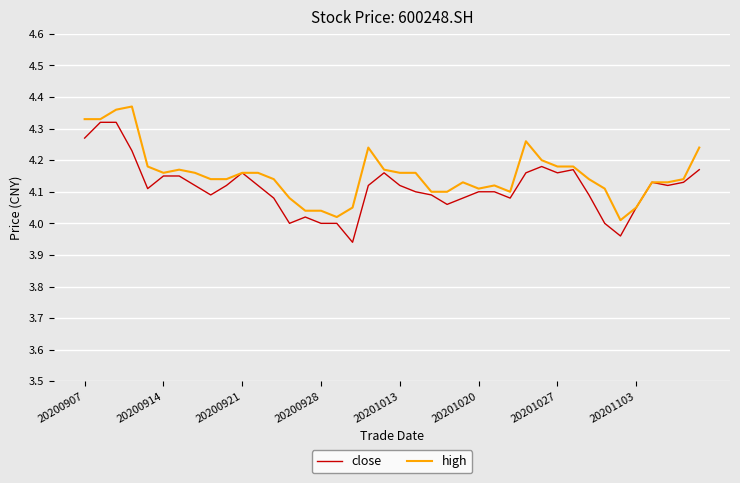

What is the difference between the second highest and second lowest values in the close series?

0.4